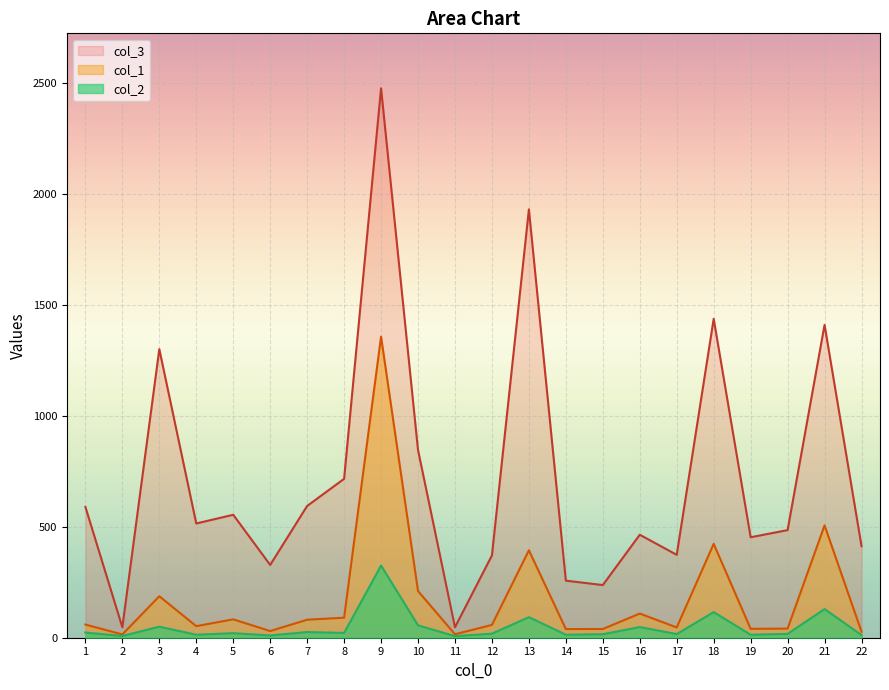

Where is the first local maximum for col_2?

3